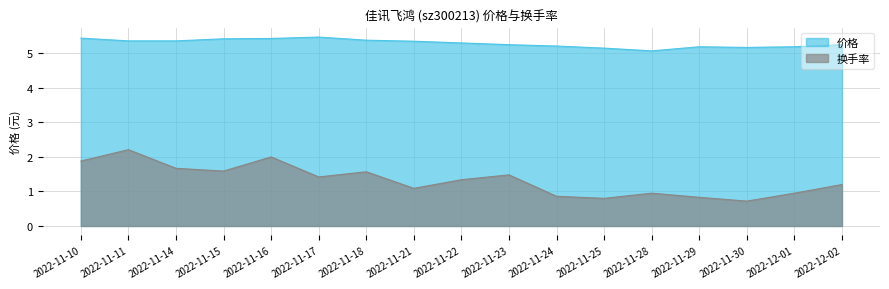

What is the sum of all 换手率 values?

22.6